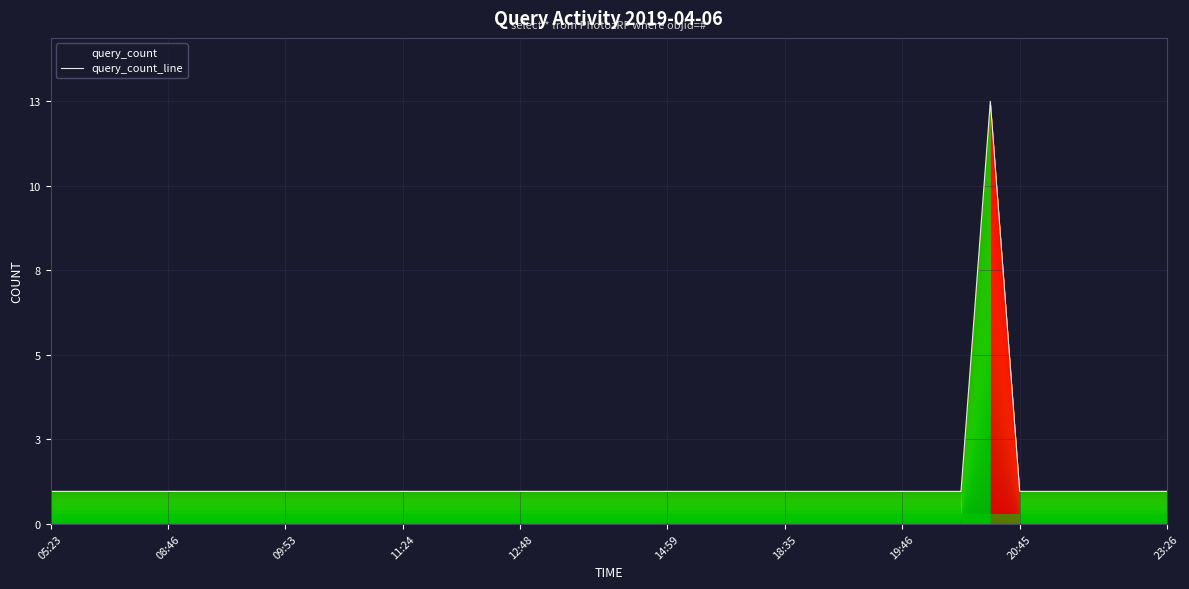

How many lines are shown in the chart?

1